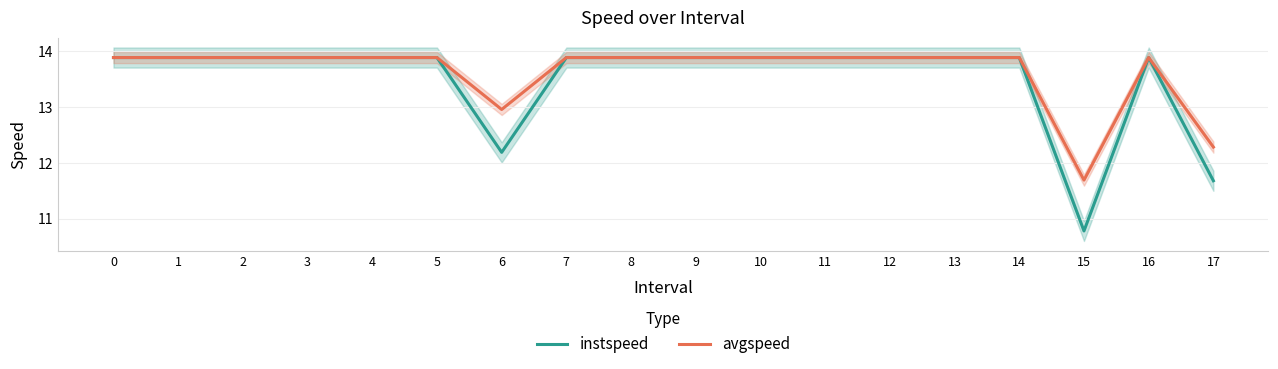

The value of avgspeed at 17 is 17.1. True or false?

False